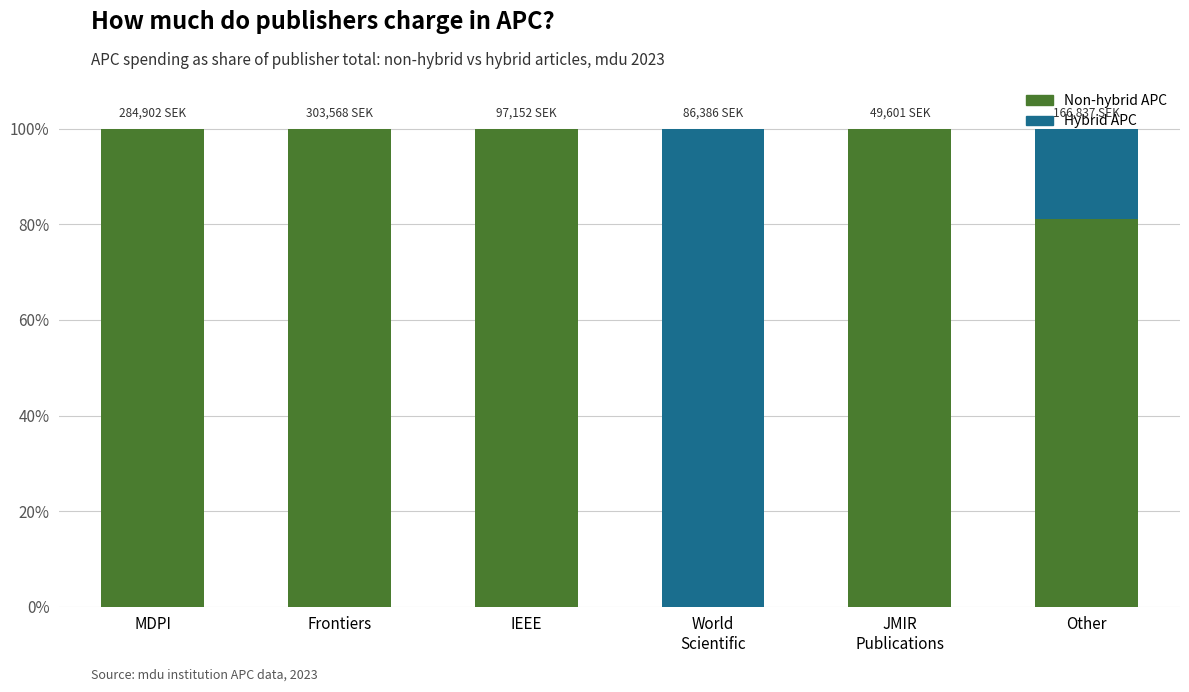

What is the highest value of the Non-hybrid APC series?

100.0